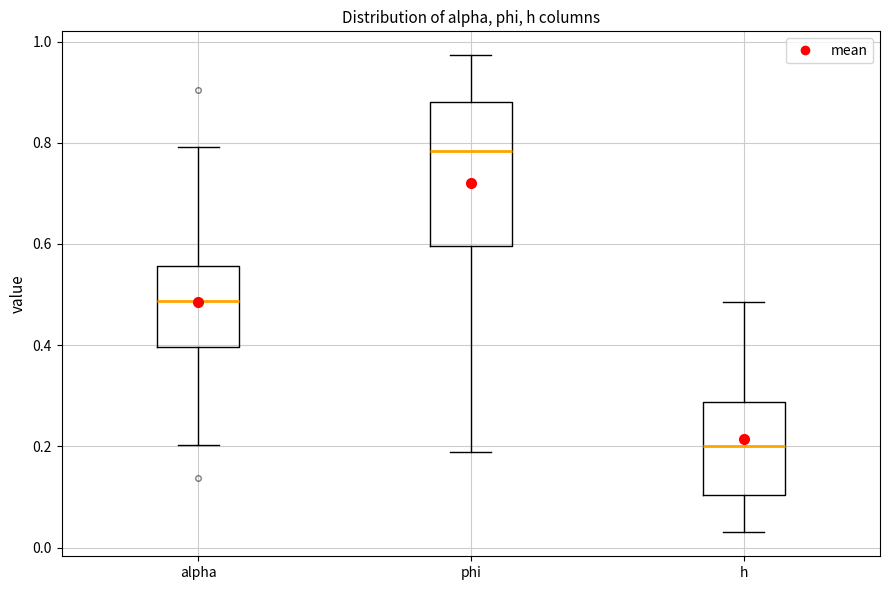

Where is the upper edge of the box for phi on the y-axis? The values are not printed on the chart, so give them approximately, as read against the axis.

0.88